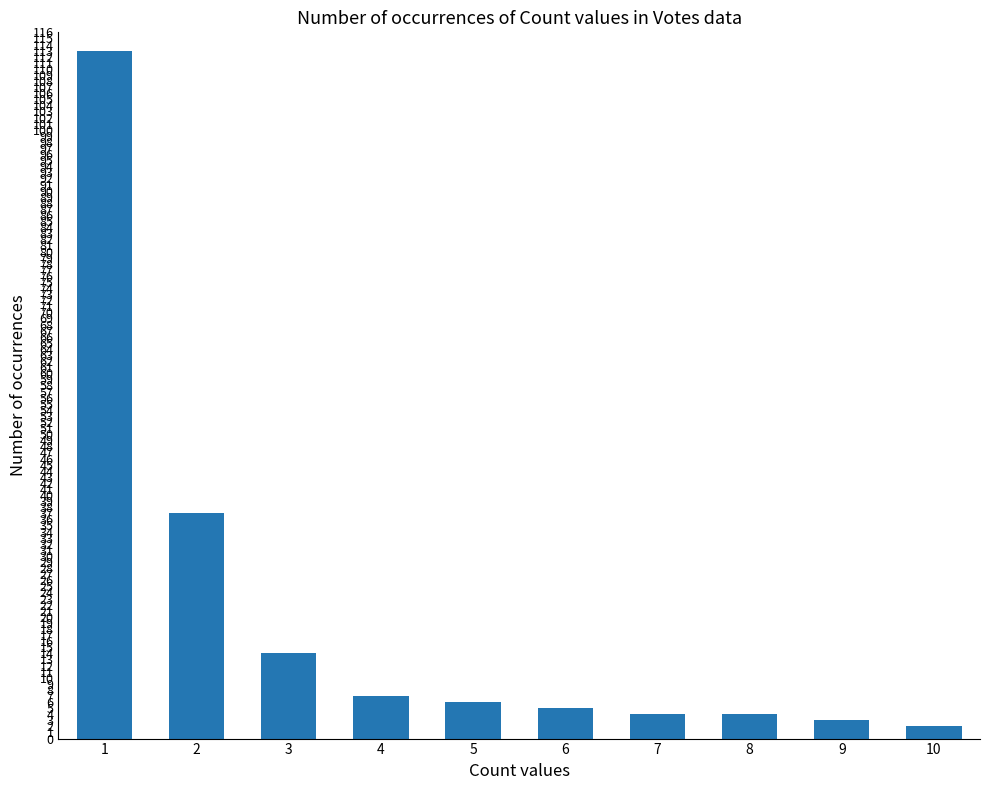

At which category does the chart reach its peak across all series?

1